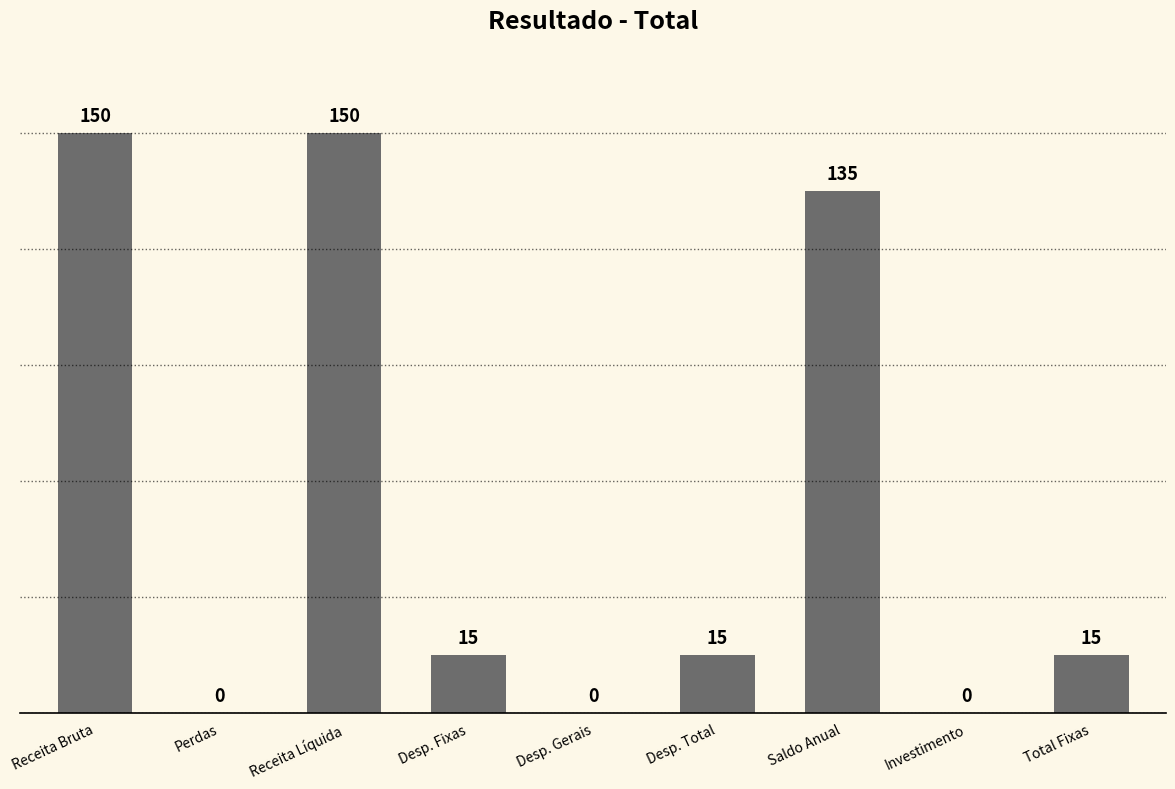

What is the sum of all values?

480